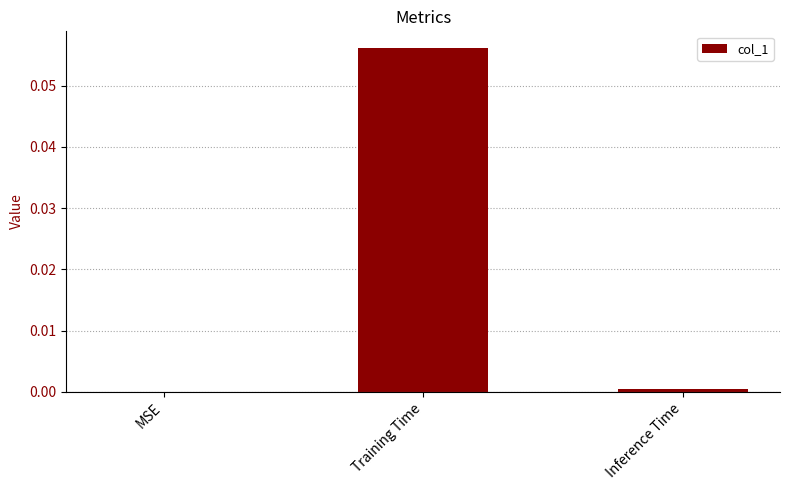

Is it true that the value at Inference Time is 0.0?

True